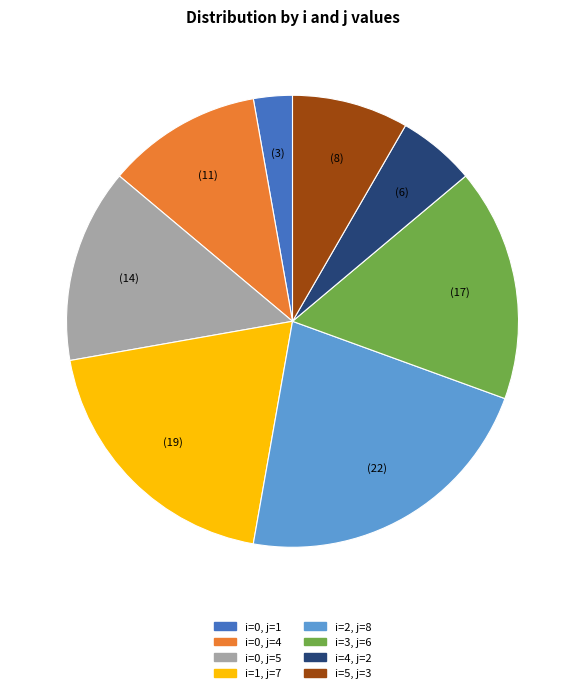

Is there any slice that represents more than half of the pie?

No